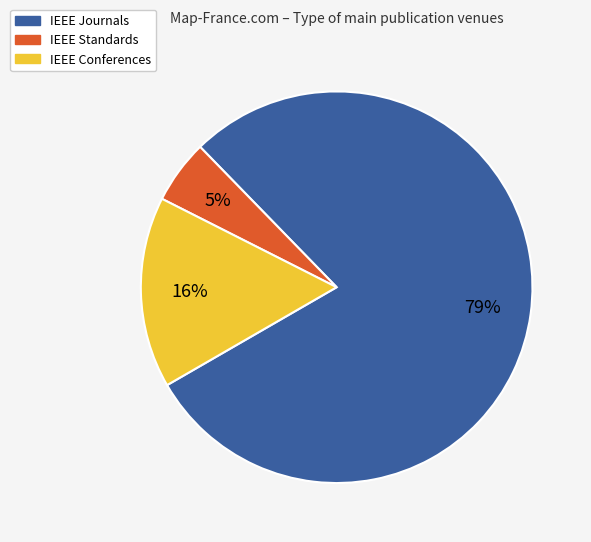

What percentage is the IEEE Conferences slice, to the nearest percent?

16%